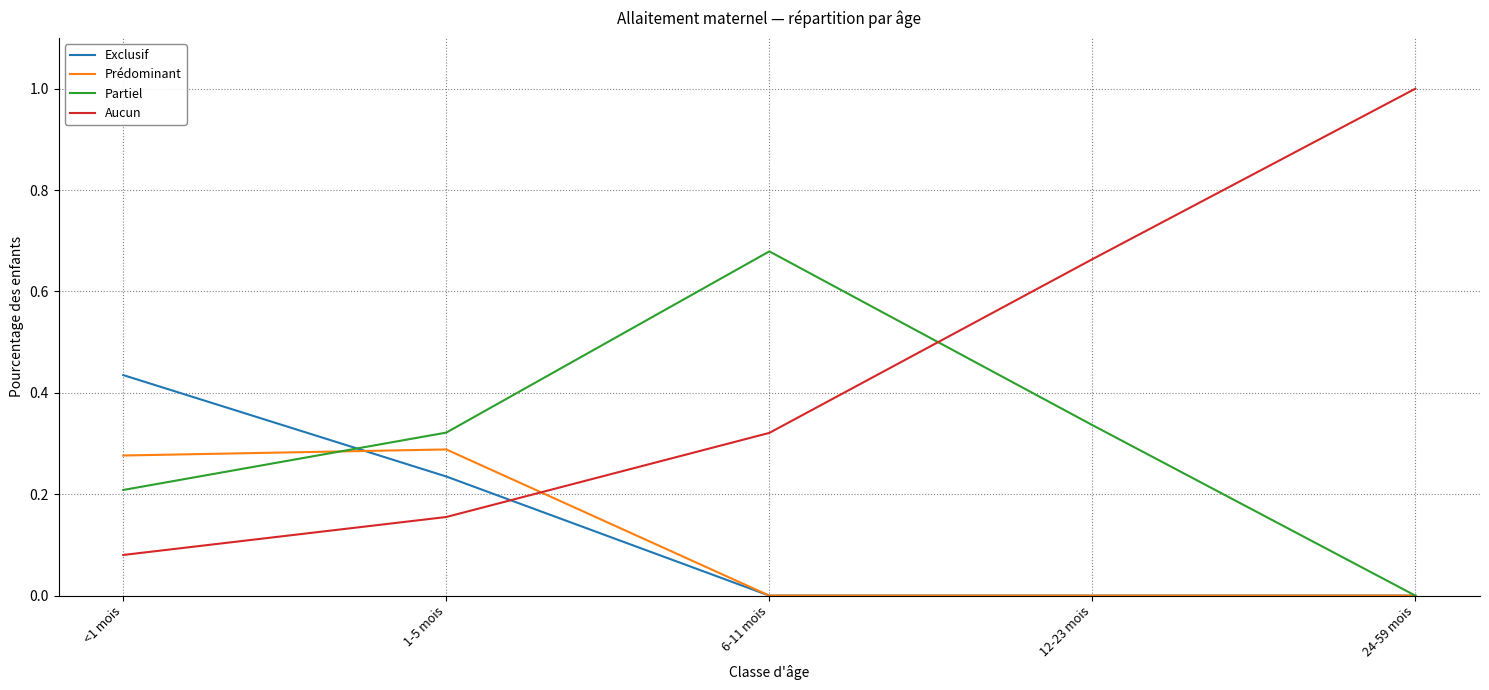

How many Partiel values are between 0 and 1?

5